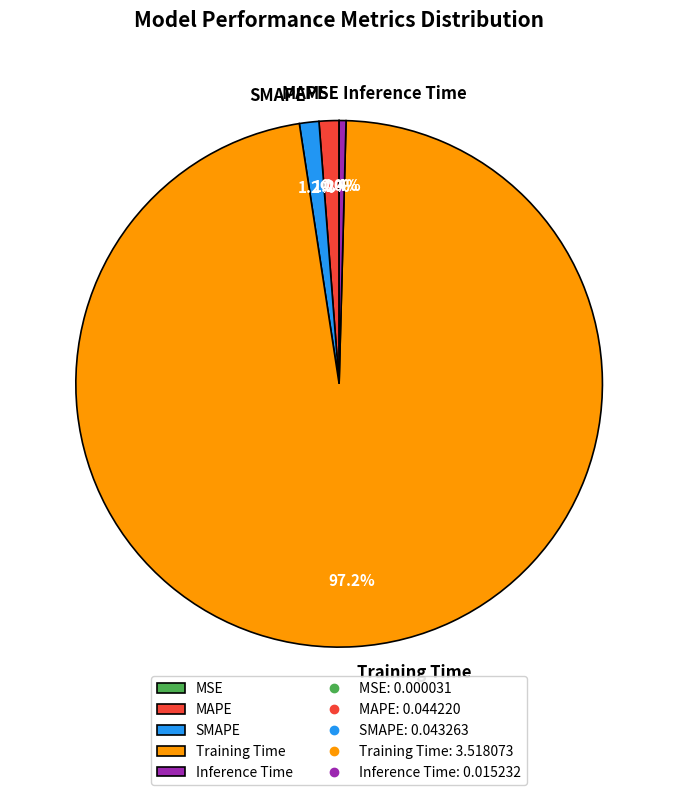

What percentage do SMAPE and Inference Time together represent?

1.6%